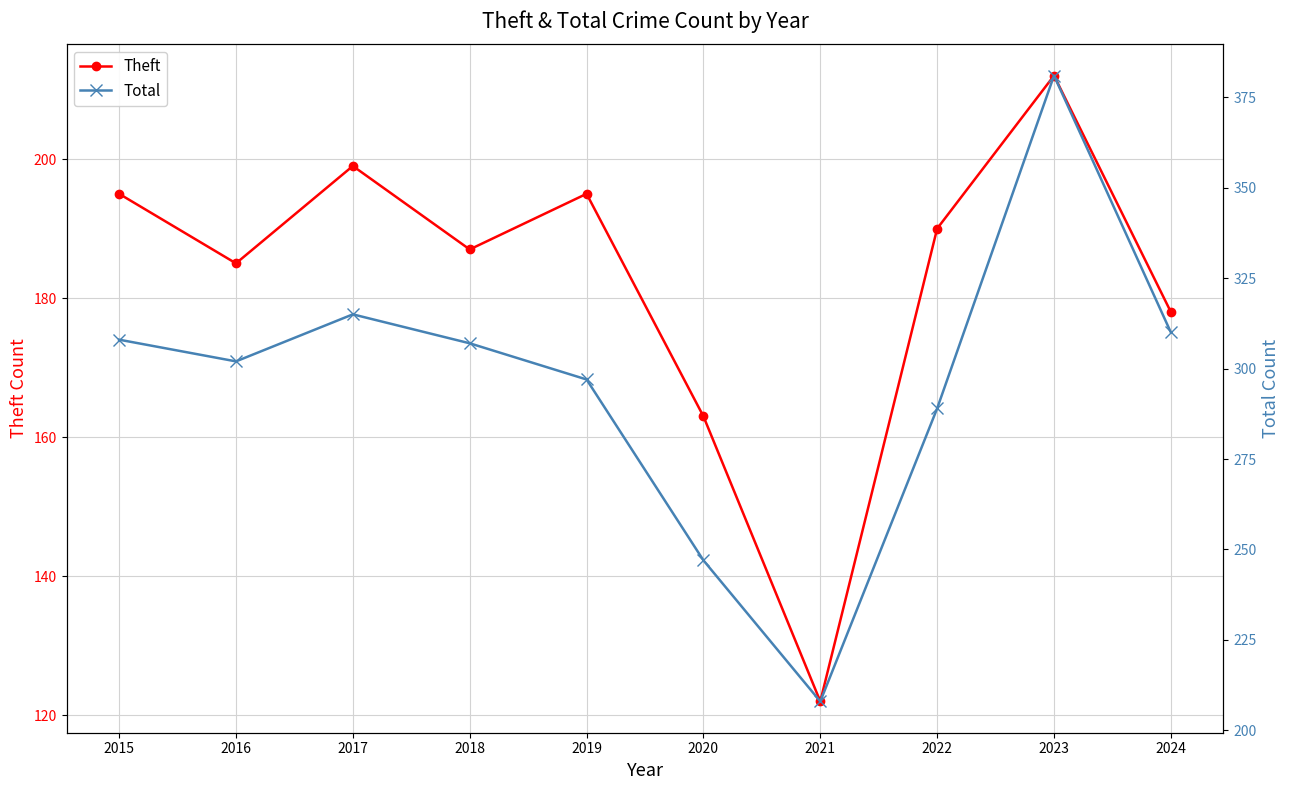

Read the Total value at 2019, to the nearest 50.

300